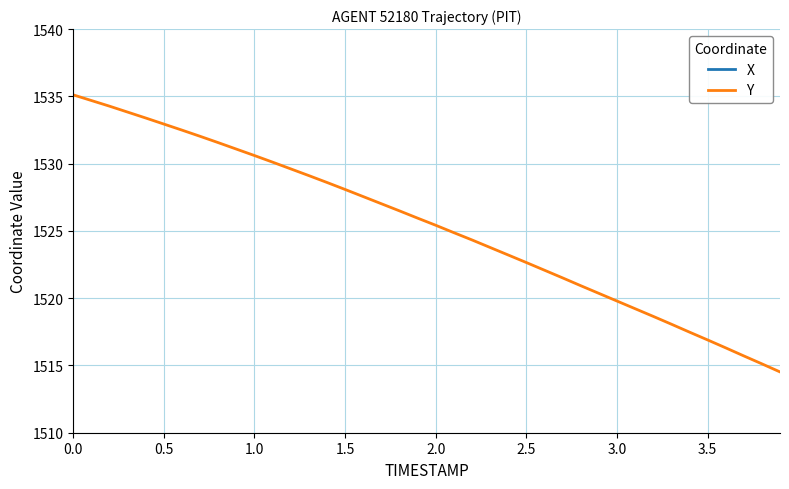

What are all the series names shown in the legend?

X, Y